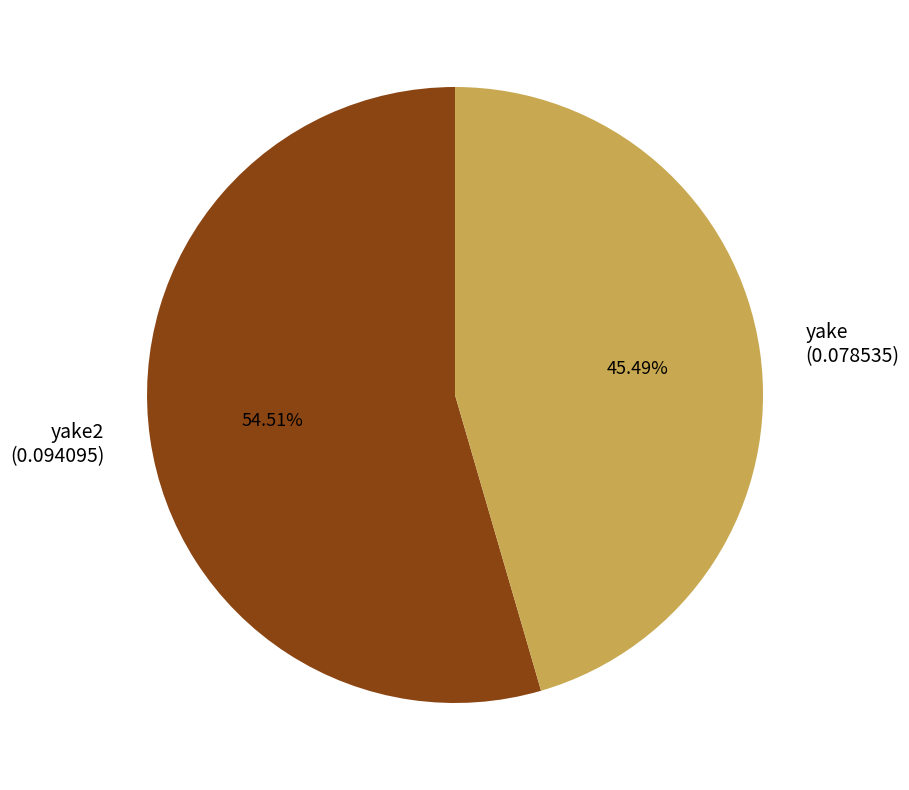

What percentage is the yake slice, to the nearest percent?

45%